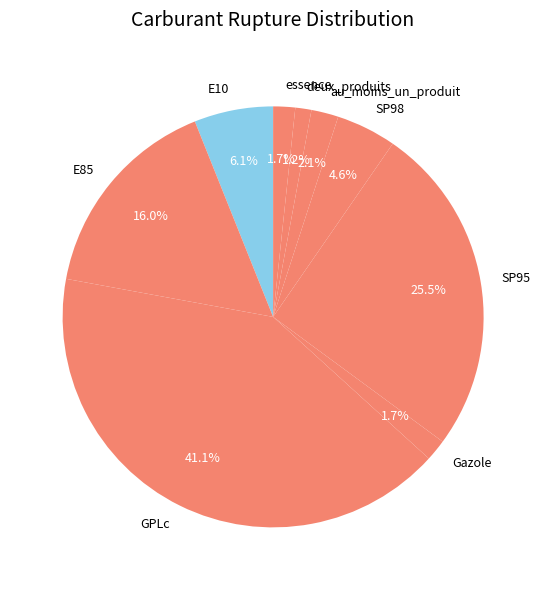

Between SP95 and SP98, which is larger?

SP95